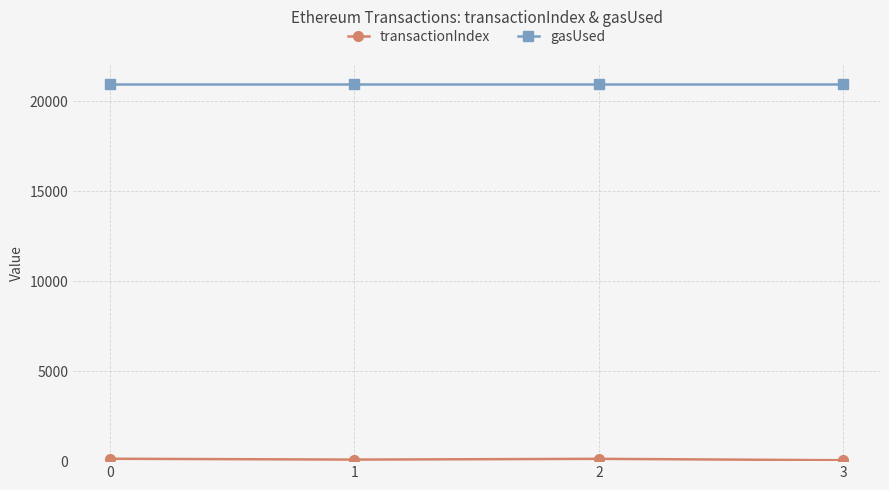

True or false: gasUsed has more than 2 interior local peaks.

False